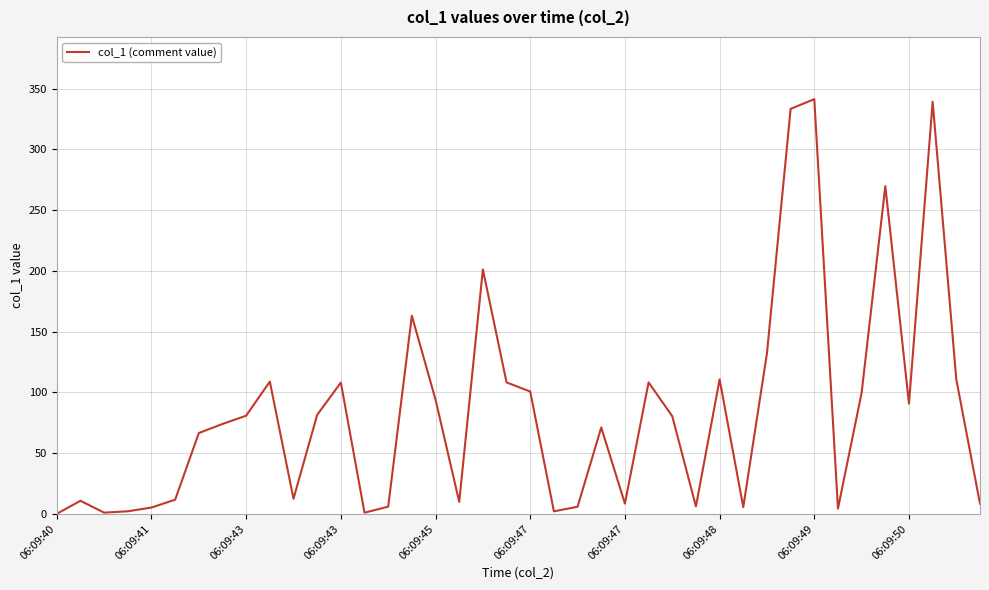

What is the difference between the maximum and minimum values?

341.2